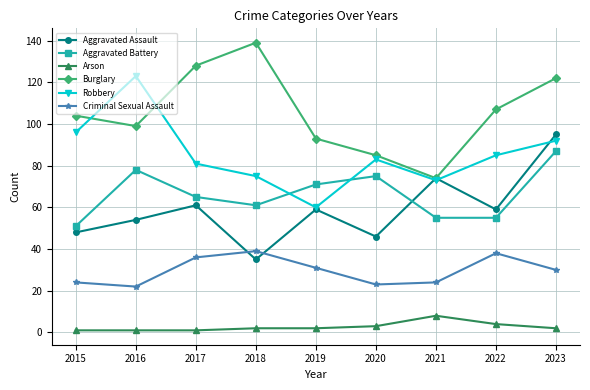

True or false: Arson and Aggravated Assault intersect in this chart.

False